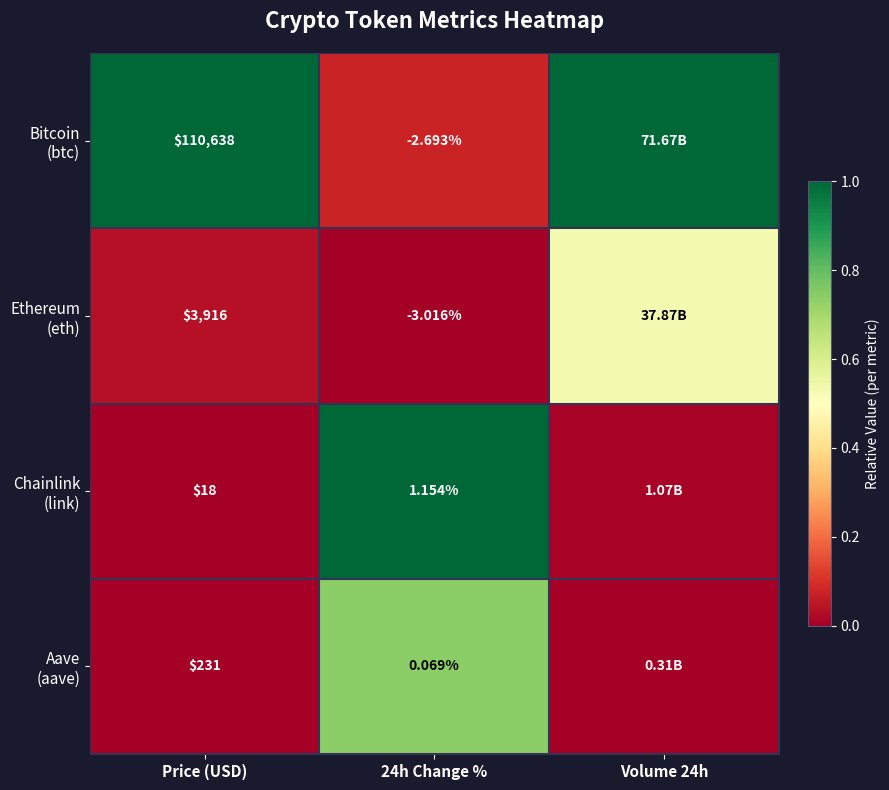

At which category is the sum across all series the highest?

24h Change %